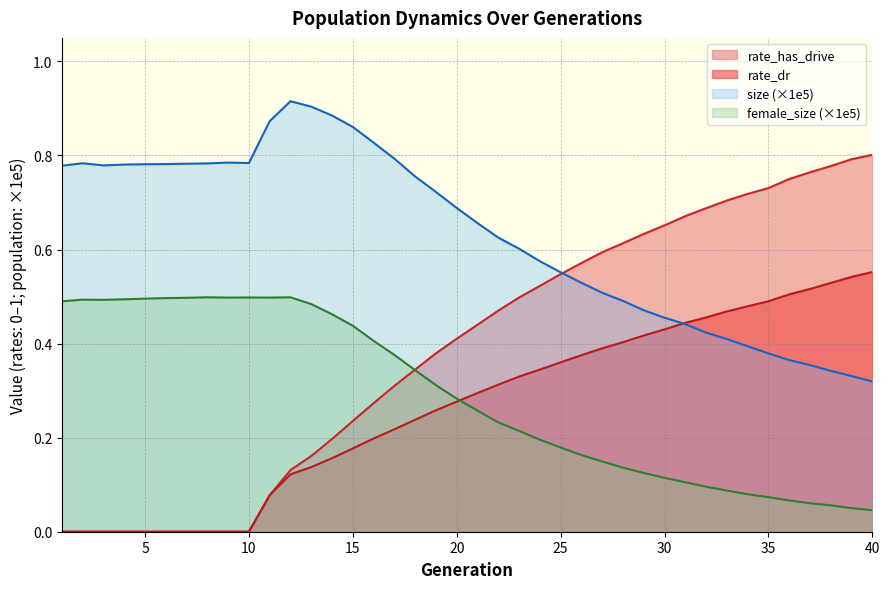

Between which two adjacent categories do size and rate_dr first intersect?

30 and 31